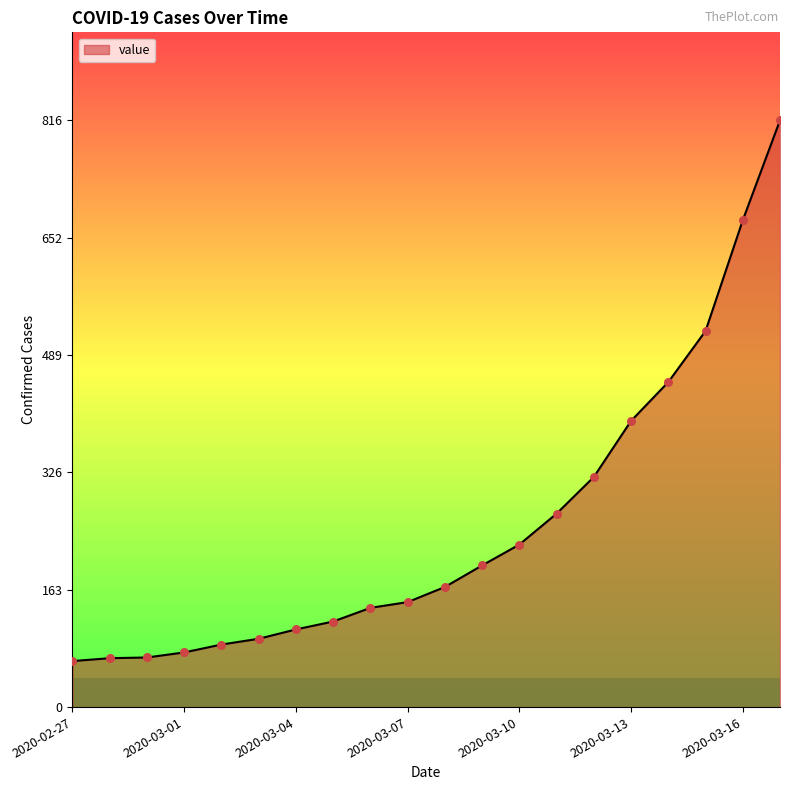

What is the smallest value displayed?

64